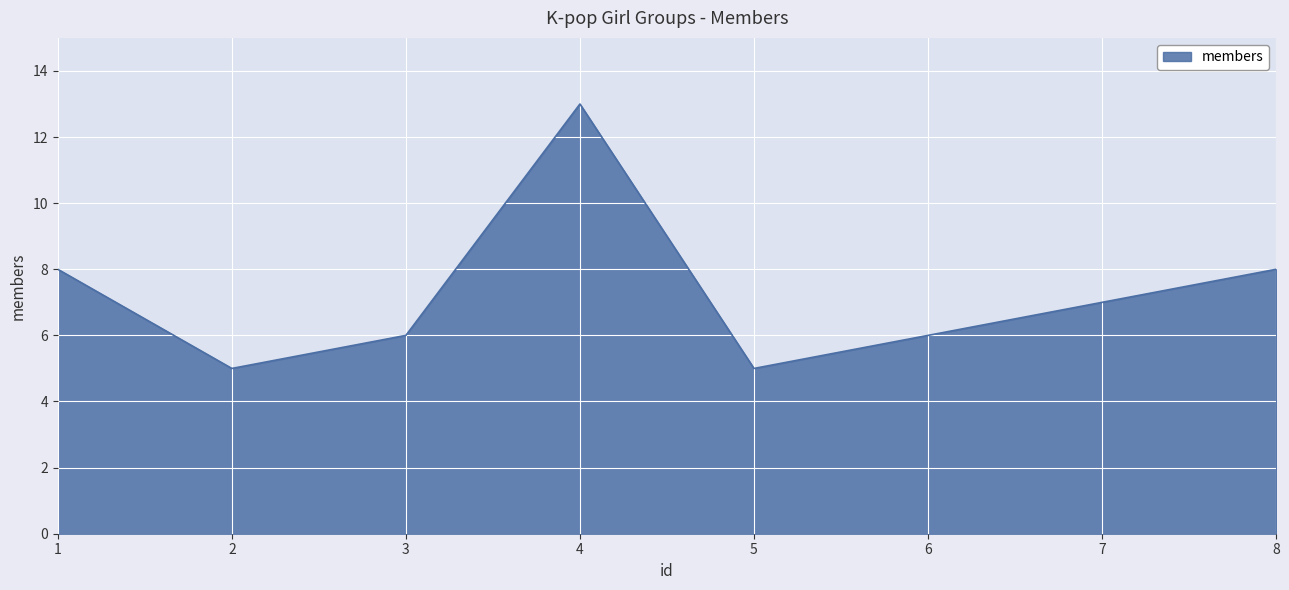

What value does the data have at 1?

8